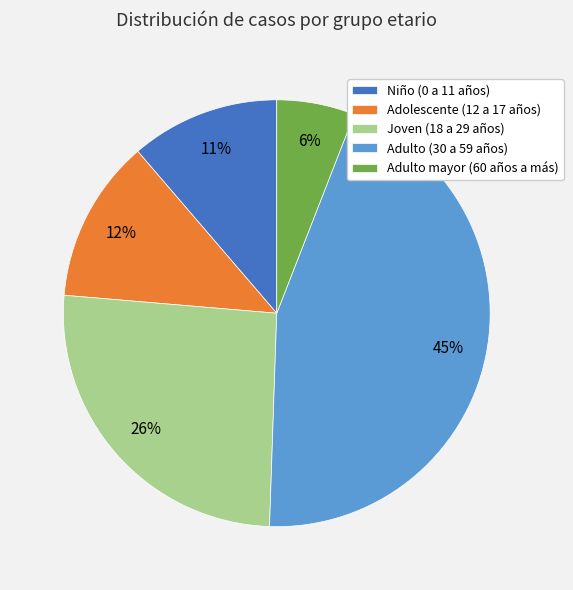

Between Adolescente (12 a 17 años) and Niño (0 a 11 años), which is larger?

Adolescente (12 a 17 años)